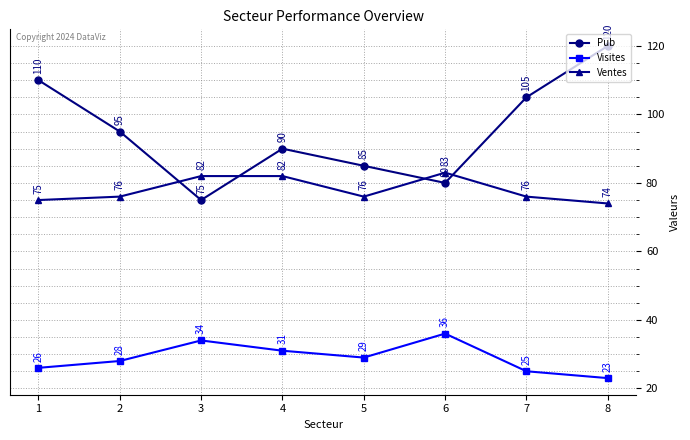

In Visites, how many points are higher than both neighbors (excluding endpoints)?

2